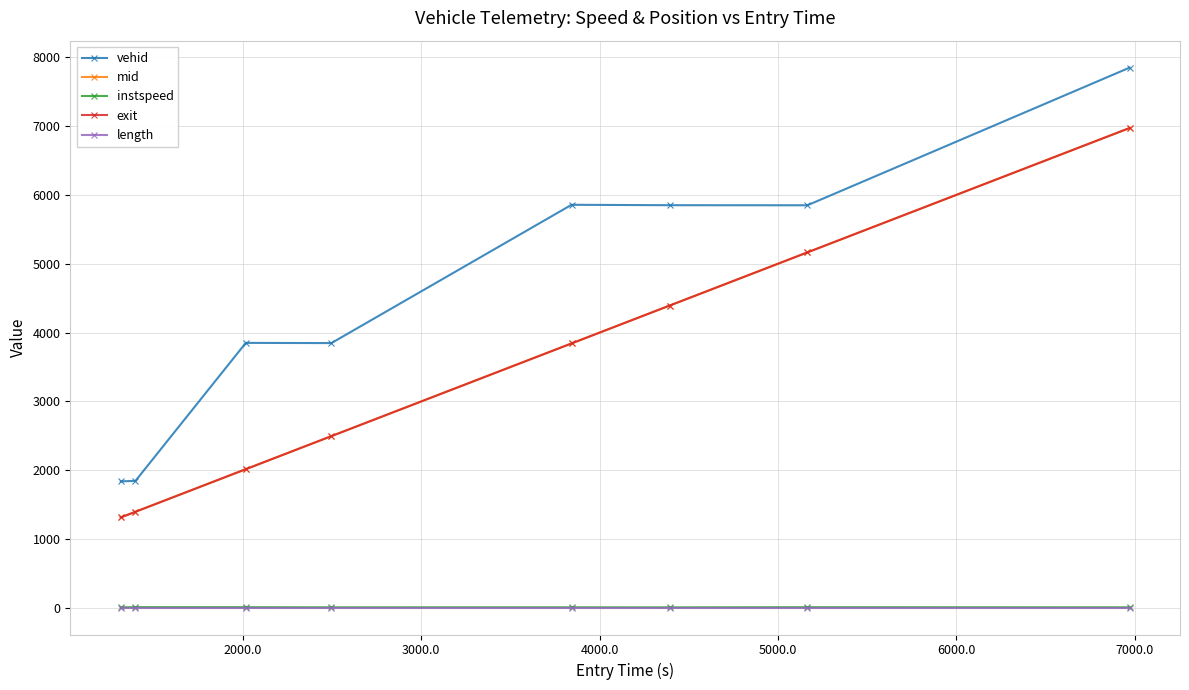

True or false: mid has more than 2 interior local peaks.

False